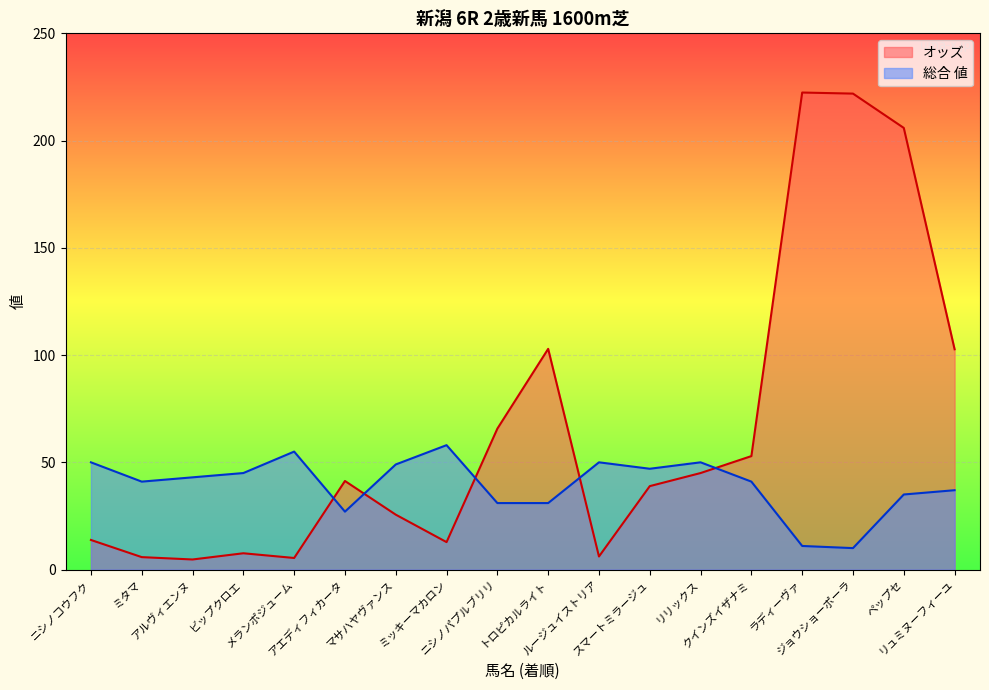

Where do オッズ and 総合 値 first cross each other?

メランポジューム and アエディフィカータ